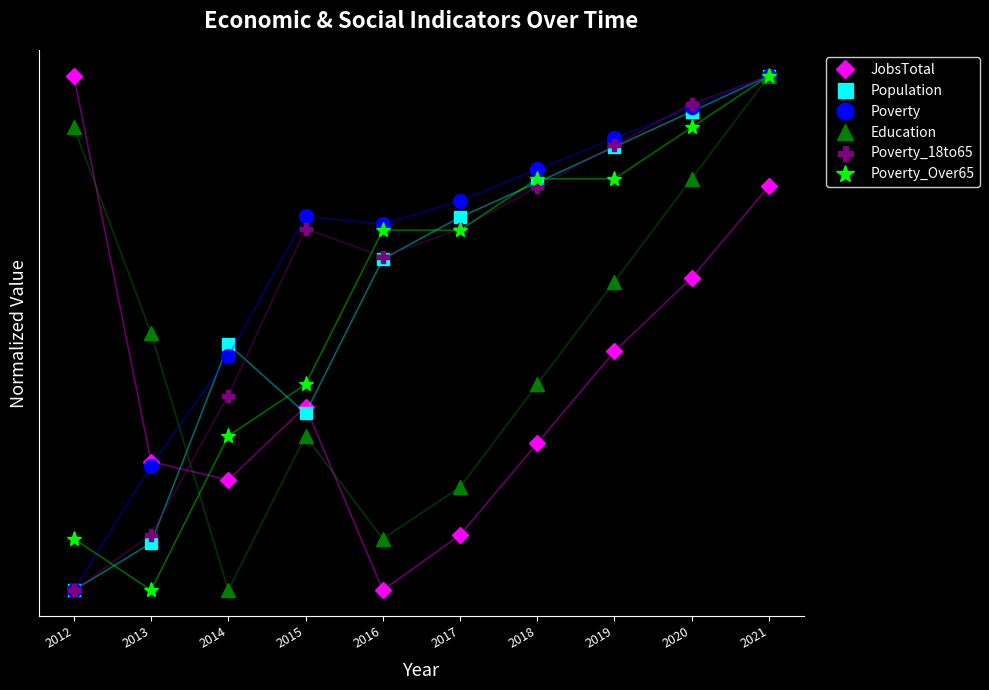

Where is Population nearest to the value 0?

2012